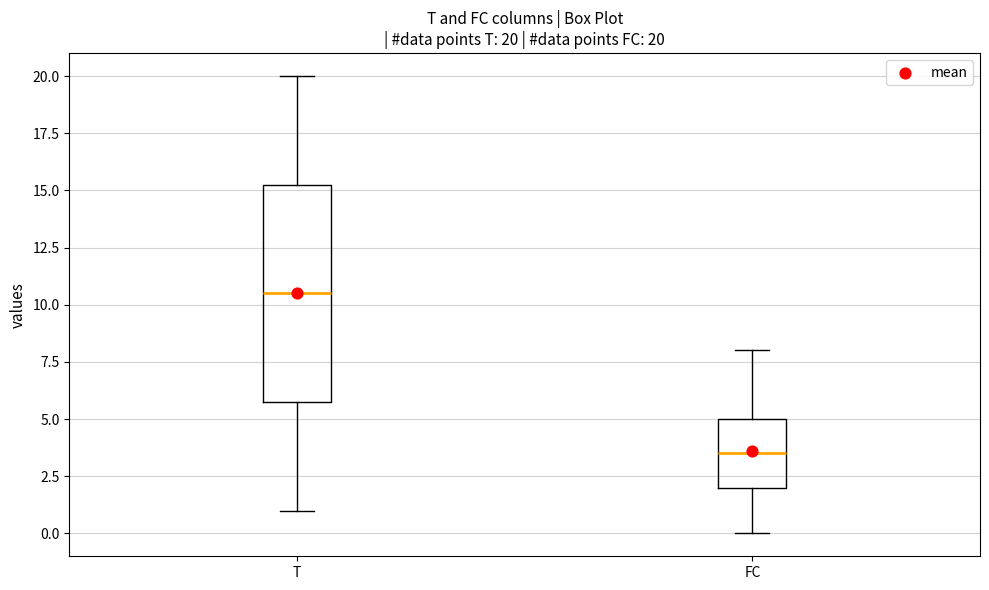

Which box is the tallest, from its lower edge to its upper edge?

T